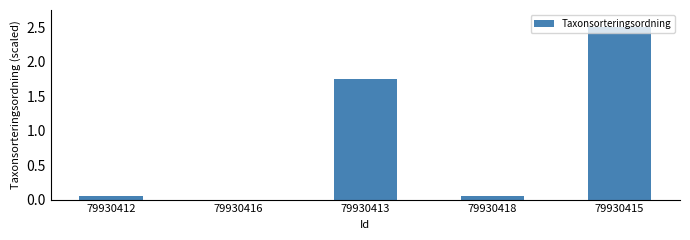

What is the maximum value shown in the chart?

2.5